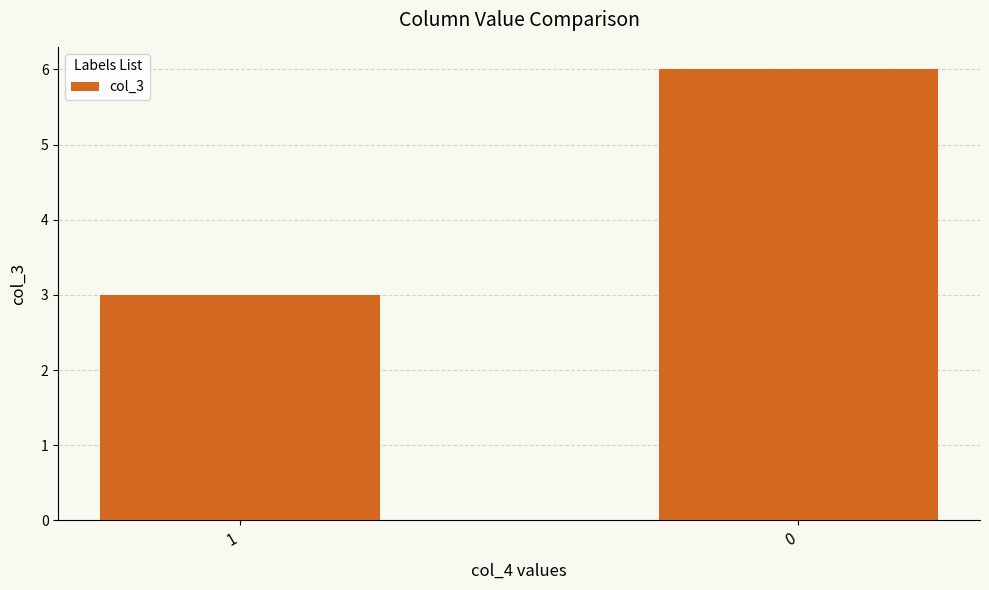

Which label corresponds to the smallest value in the chart?

1